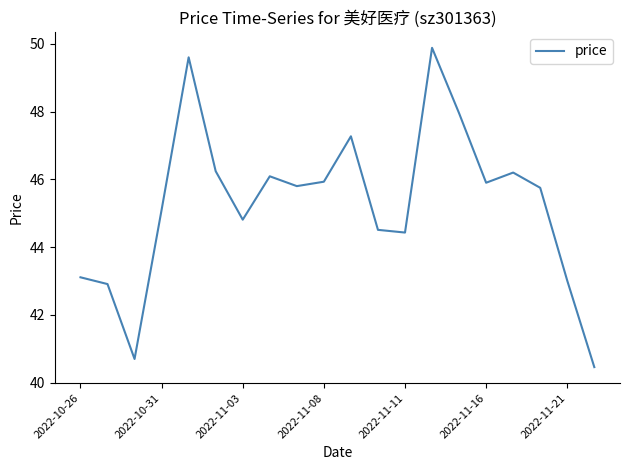

What is the difference between the maximum and minimum values?

9.4